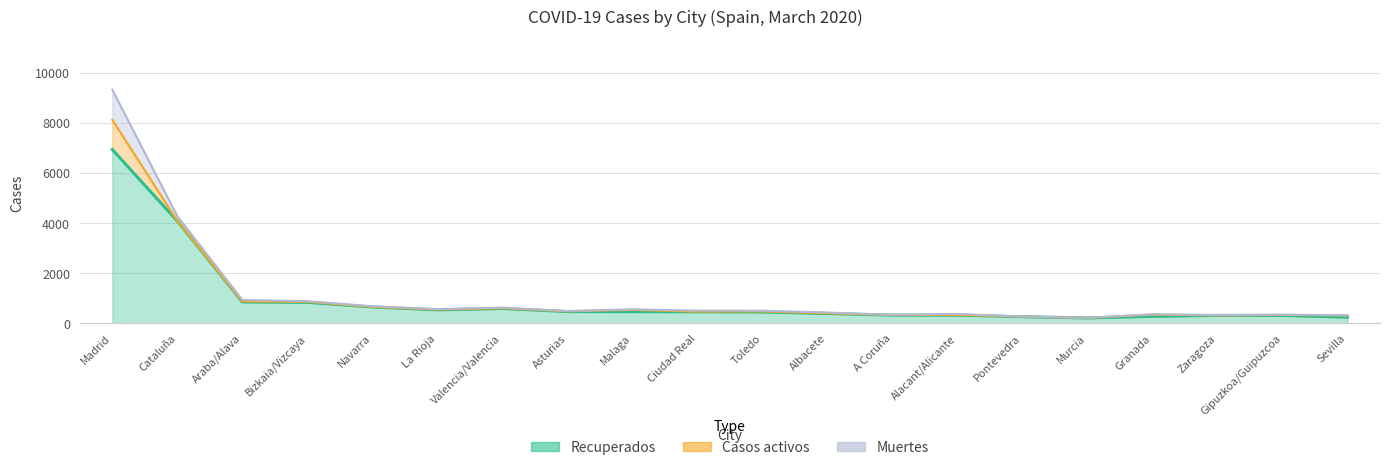

How many interior local valleys does the Casos activos series have?

6